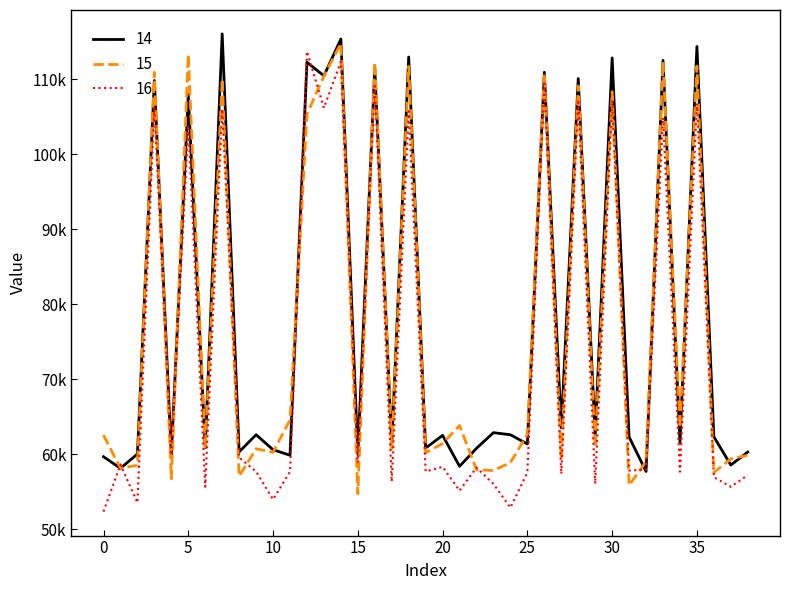

What are all the series names shown in the legend?

14, 15, 16